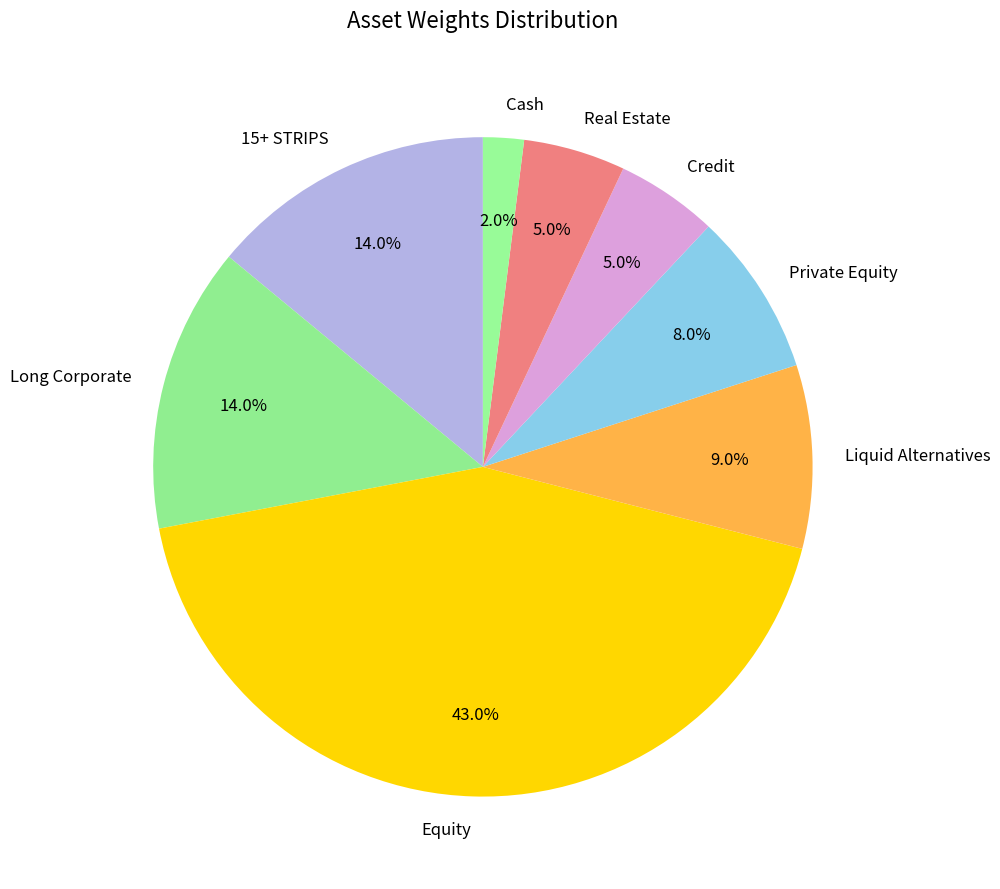

How many segments does this pie chart have?

8